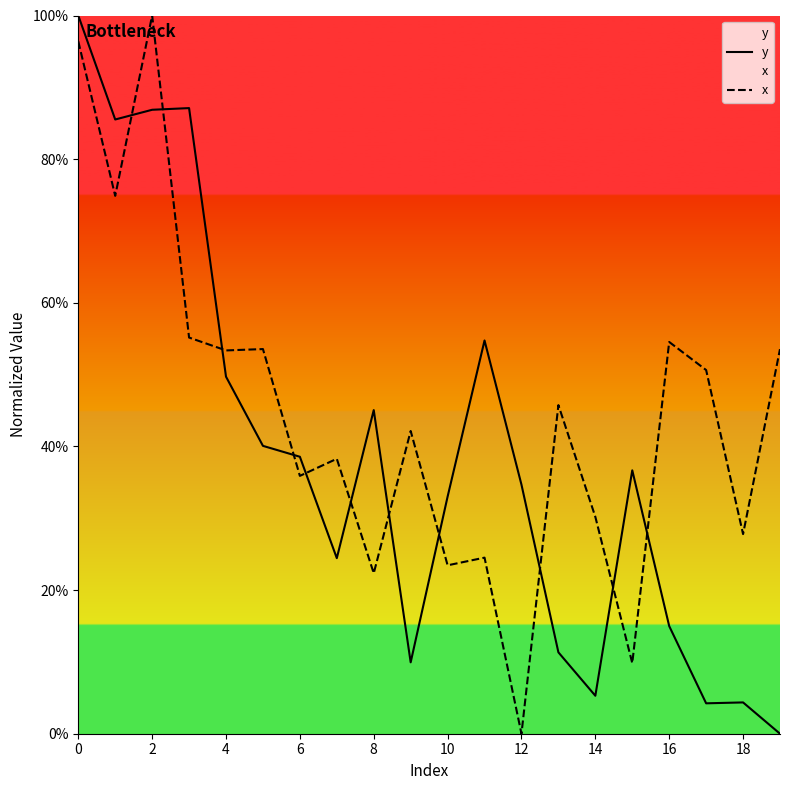

Which series ends up on top after the final intersection of y and x?

x